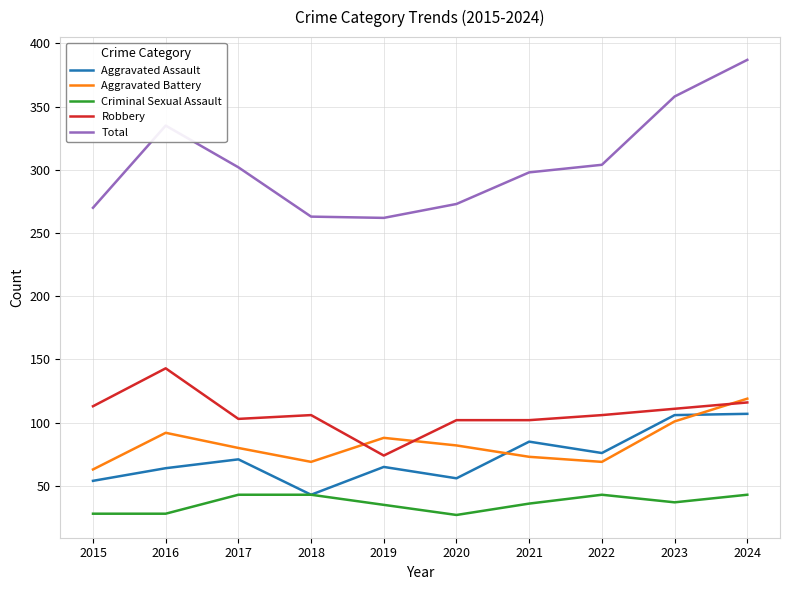

At which category does Aggravated Battery reach its first local valley?

2018